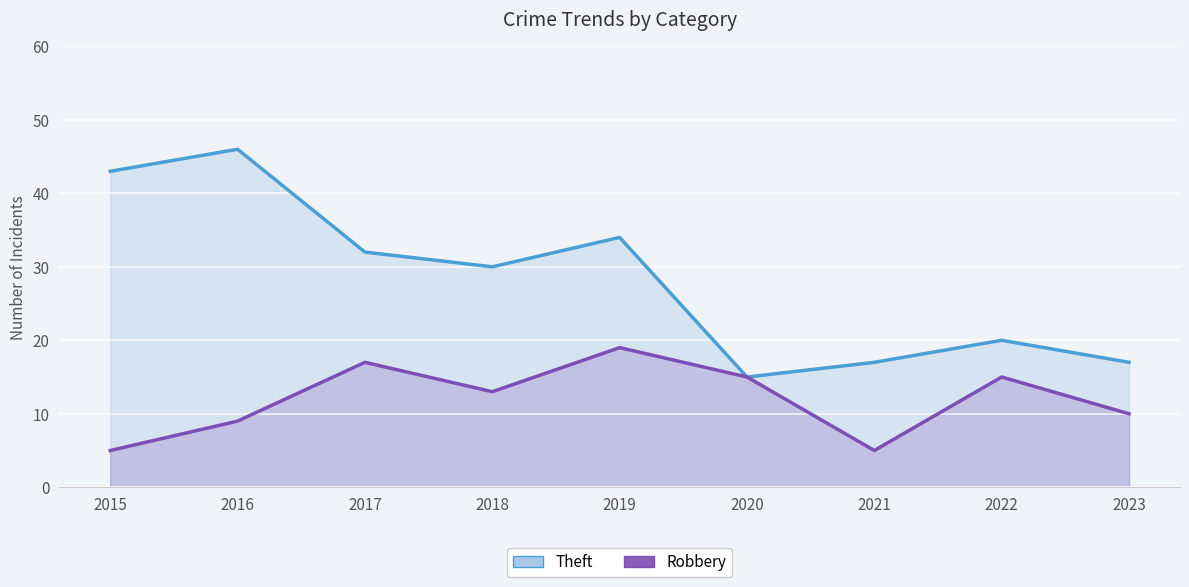

What is the lowest value of the Robbery series?

5